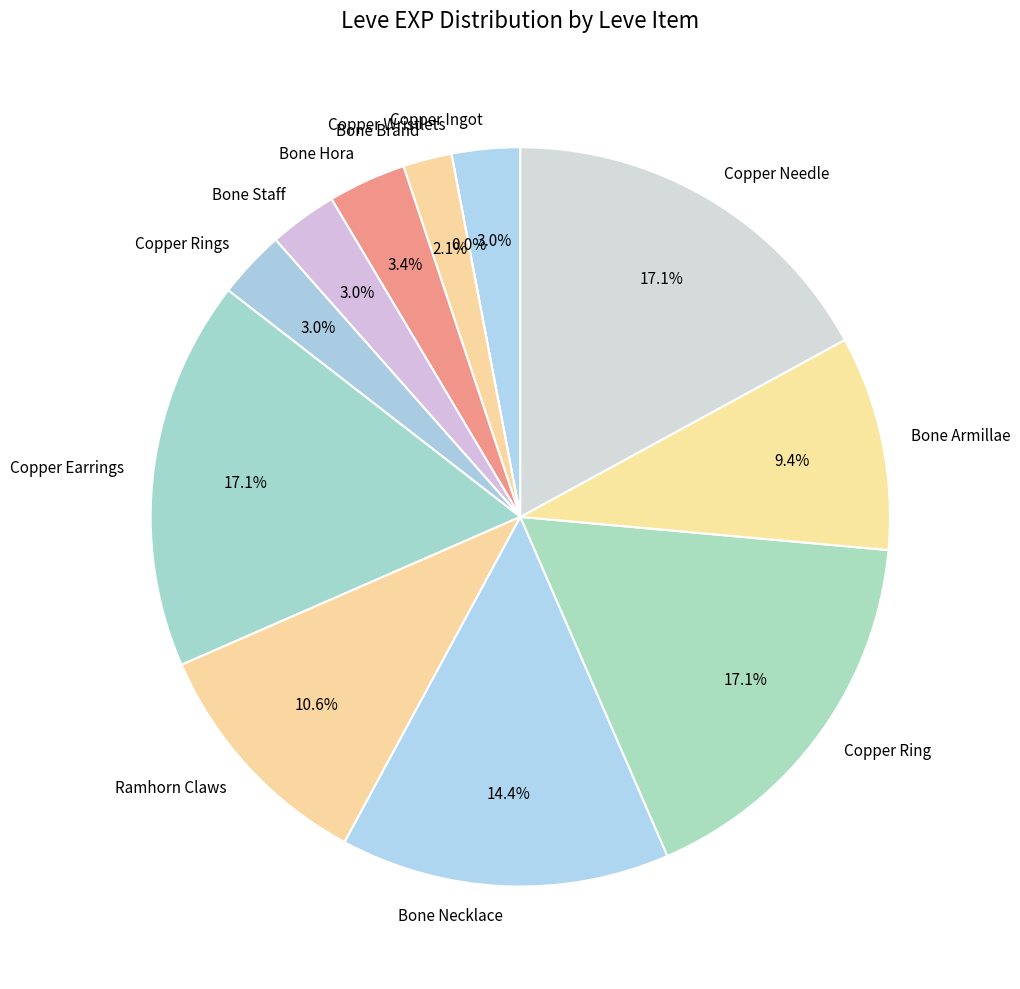

Combined, do Bone Brand and Bone Necklace account for over 50%?

No